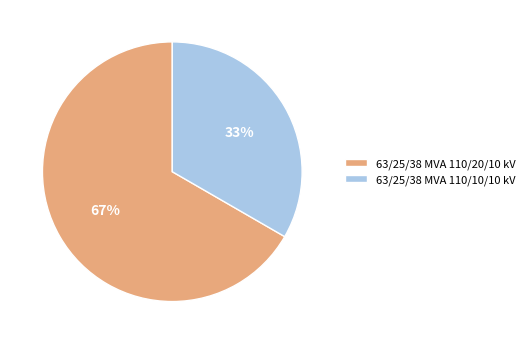

The 63/25/38 MVA 110/20/10 kV slice represents 67% of the pie. True or false?

True